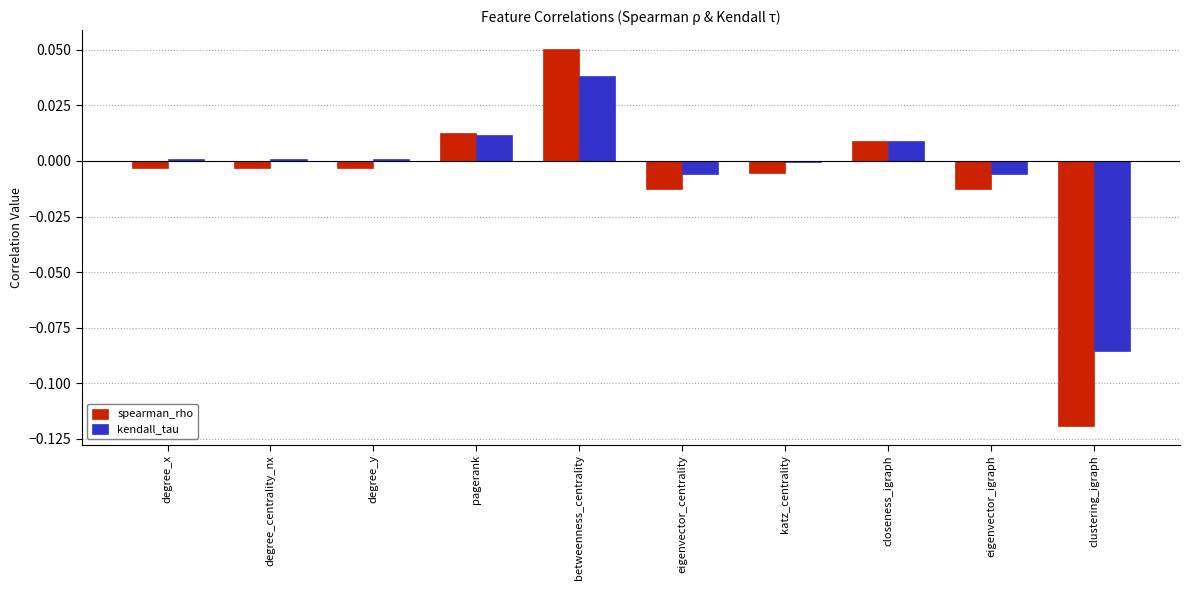

Between eigenvector_centrality and clustering_igraph, which series saw the biggest shift?

spearman_rho